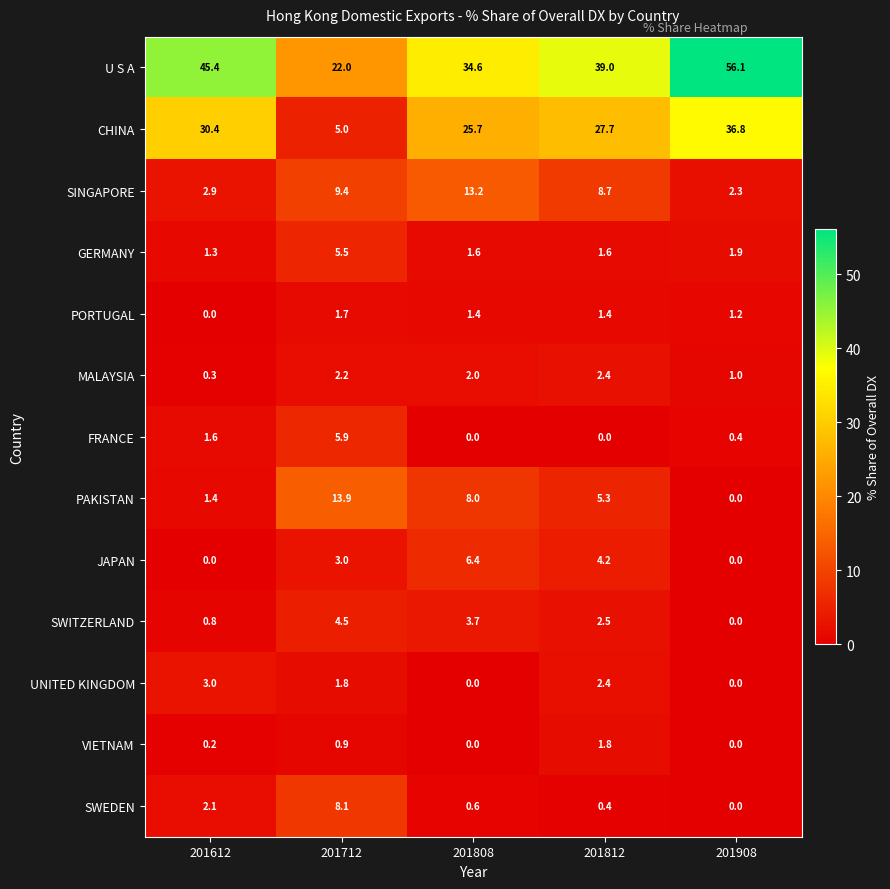

What is the highest value of the SWITZERLAND series?

4.5